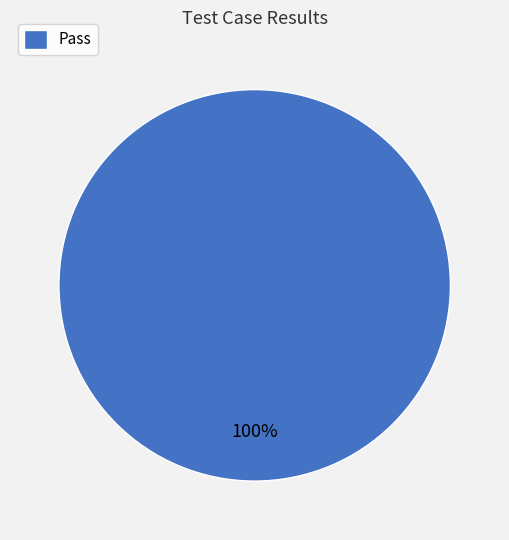

What percentage is the Pass slice, to the nearest percent?

100%